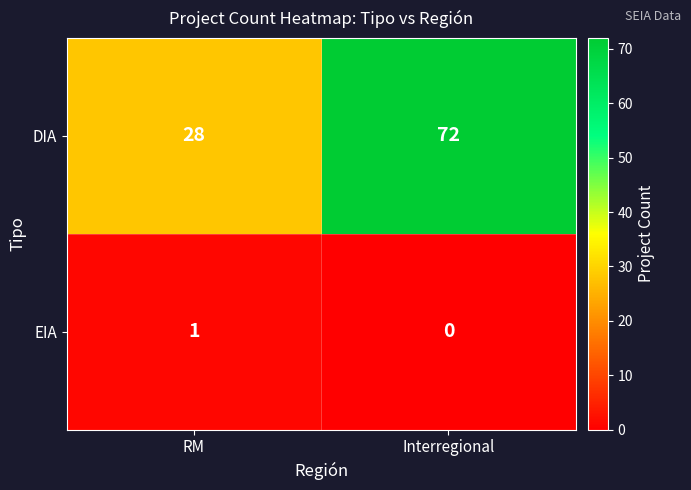

What is the spread (max minus min) of values at RM?

27